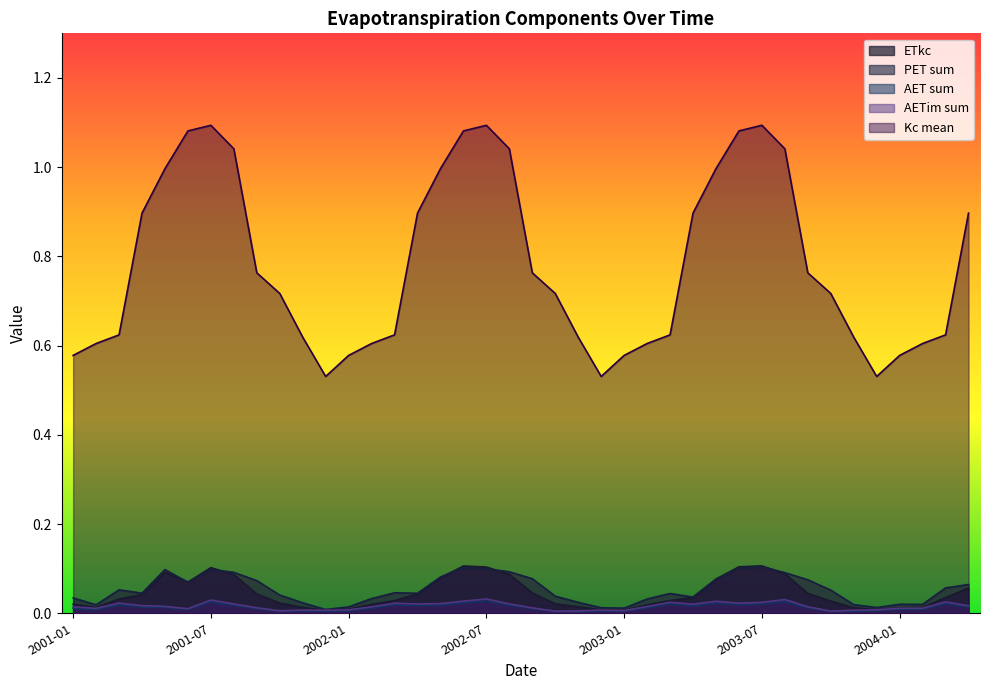

Rank the categories by kc_mean value from highest to lowest.

2001-07, 2002-07, 2003-07, 2001-06, 2002-06, 2003-06, 2001-08, 2002-08, 2003-08, 2001-05, 2002-05, 2003-05, 2001-04, 2002-04, 2003-04, 2004-04, 2001-09, 2002-09, 2003-09, 2001-10, 2002-10, 2003-10, 2001-03, 2002-03, 2003-03, 2004-03, 2001-11, 2002-11, 2003-11, 2001-02, 2002-02, 2003-02, 2004-02, 2001-01, 2002-01, 2003-01, 2004-01, 2001-12, 2002-12, 2003-12